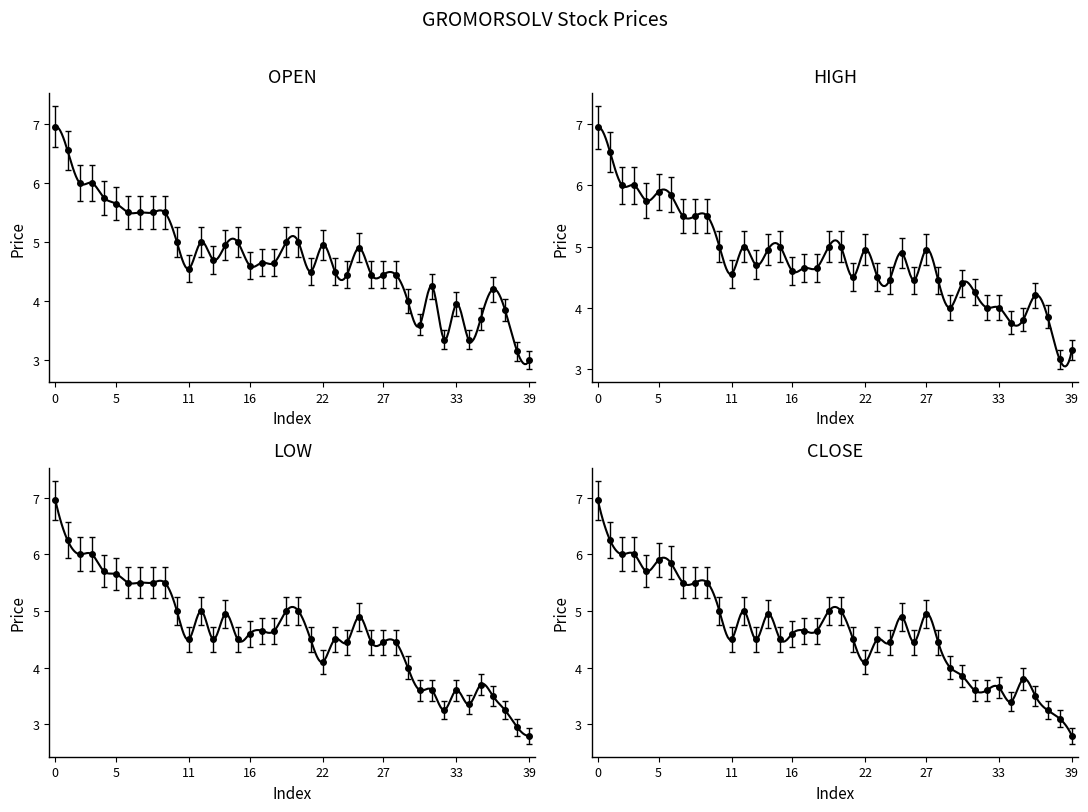

What are all the series names shown in the legend?

OPEN, HIGH, LOW, CLOSE